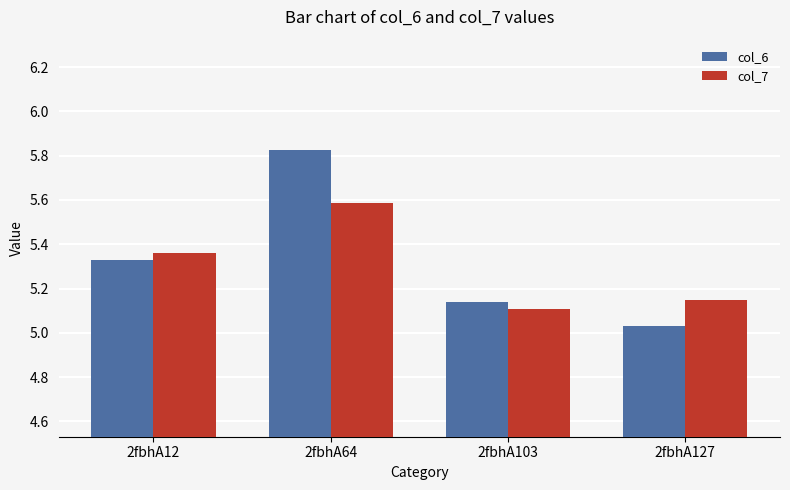

How many data points does each series have?

4